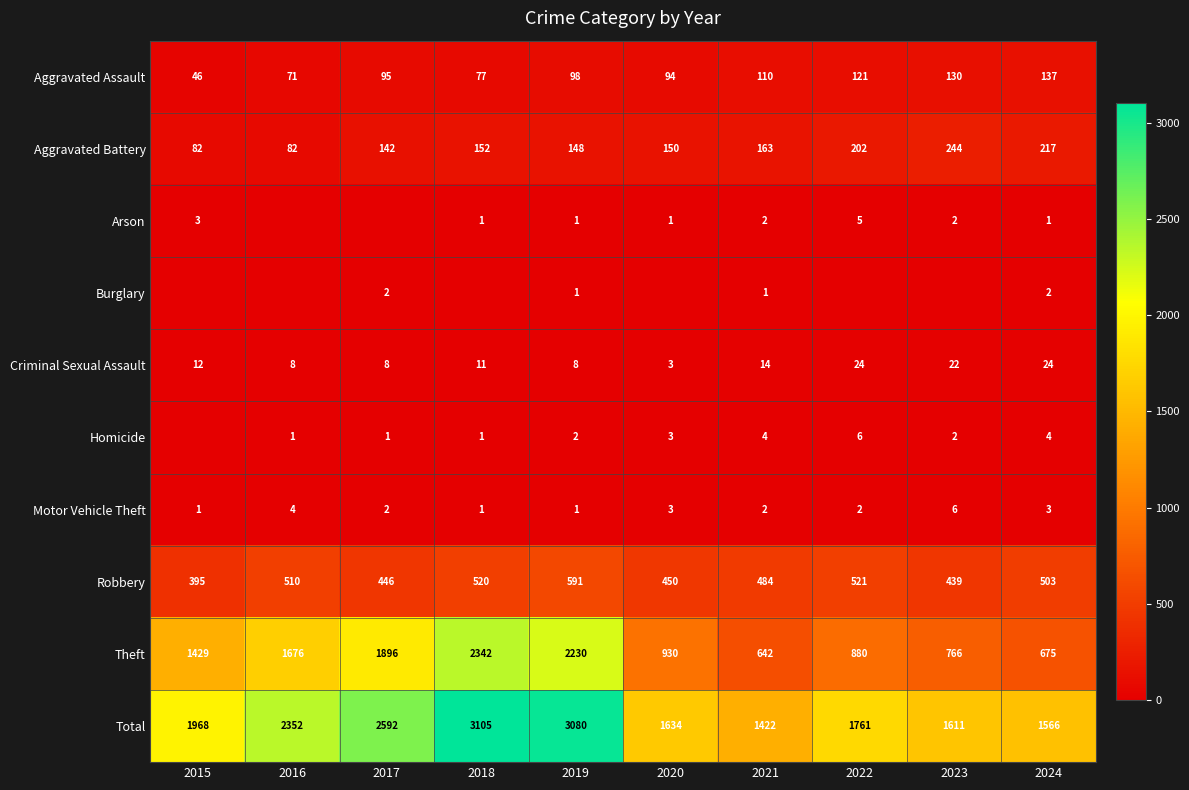

What is the approximate value of Criminal Sexual Assault at 2016?

8